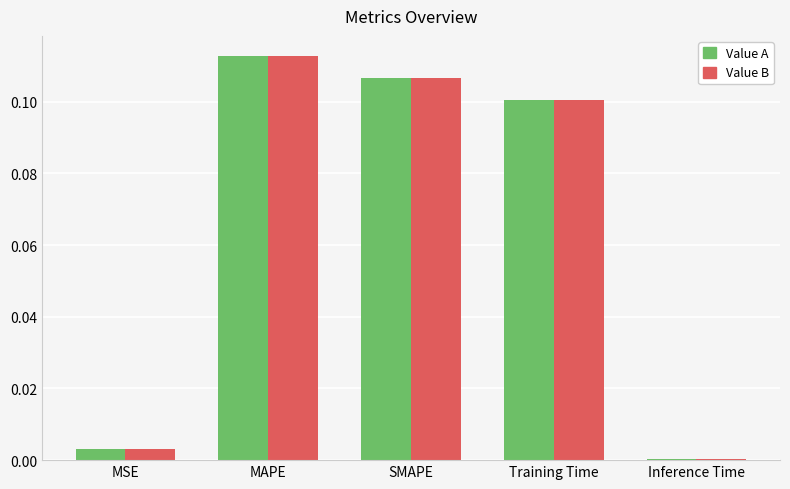

Which label corresponds to the smallest value in the chart?

Inference Time